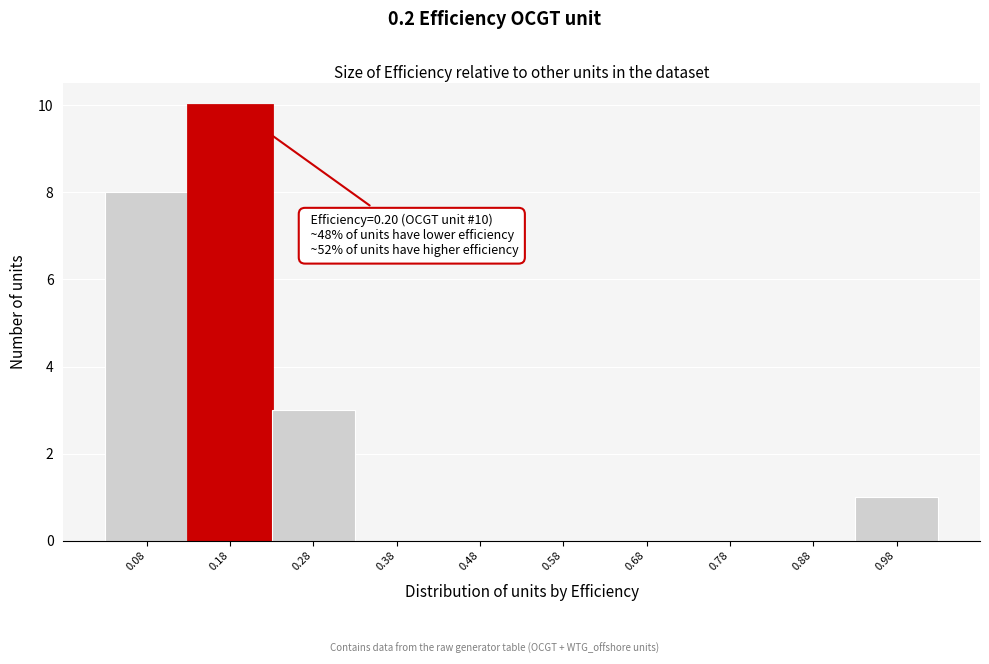

Reading left to right, what are all the values shown in this chart?

0.08=8	0.18=10	0.28=3	0.38=0	0.48=0	0.58=0	0.68=0	0.78=0	0.88=0	0.98=1